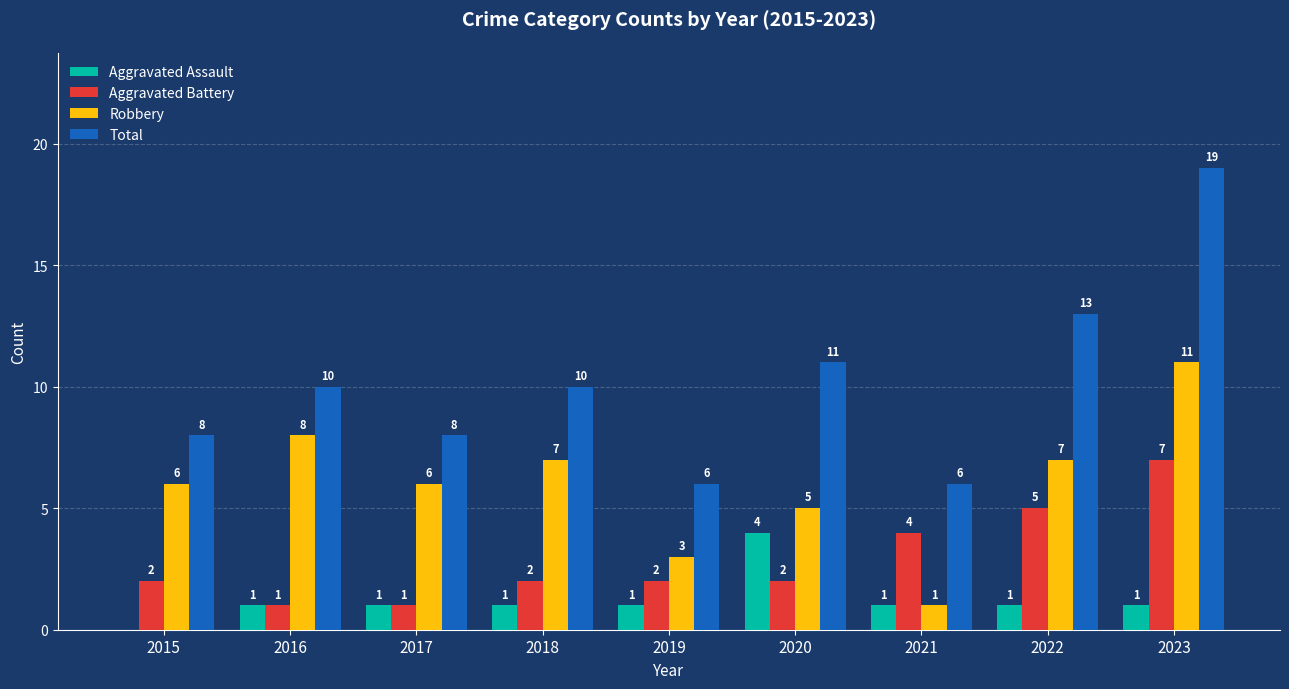

Is it true that Aggravated Battery equals 7 at 2023?

True